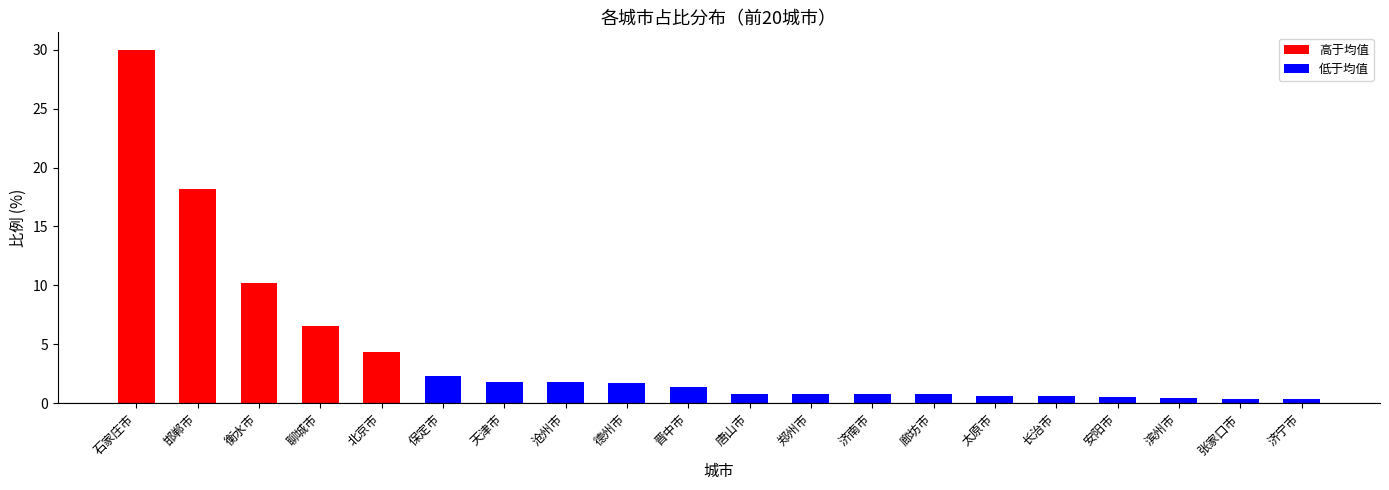

What is the difference between the maximum and minimum values?

29.6